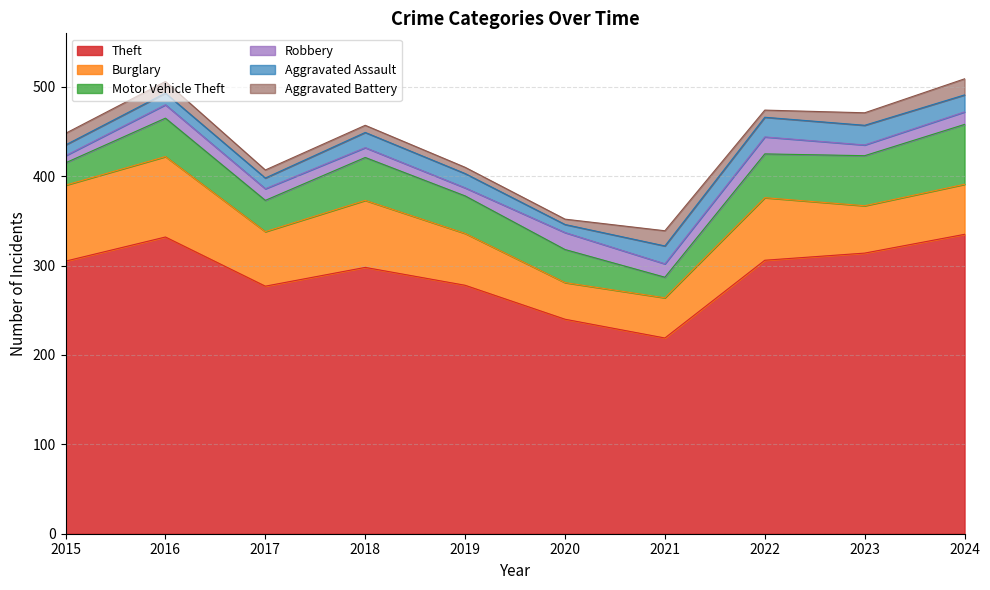

True or false: Burglary has more than 1 points higher than both neighbors.

True